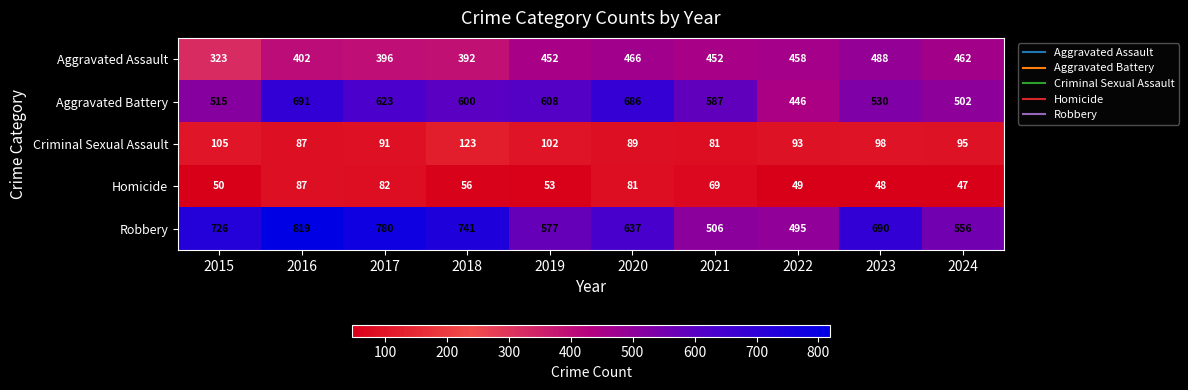

What is the approximate value of Robbery at 2019?

577